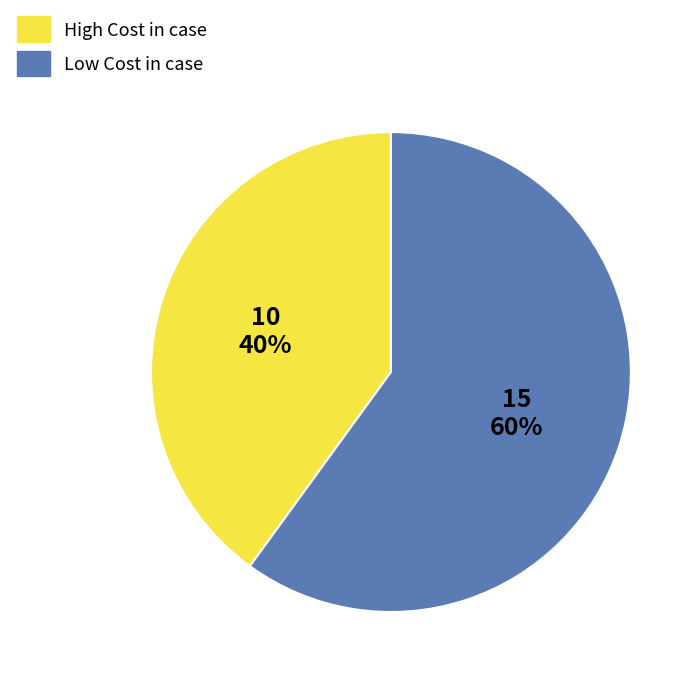

To the nearest percent, what is the difference between the largest and smallest slice percentages?

20%